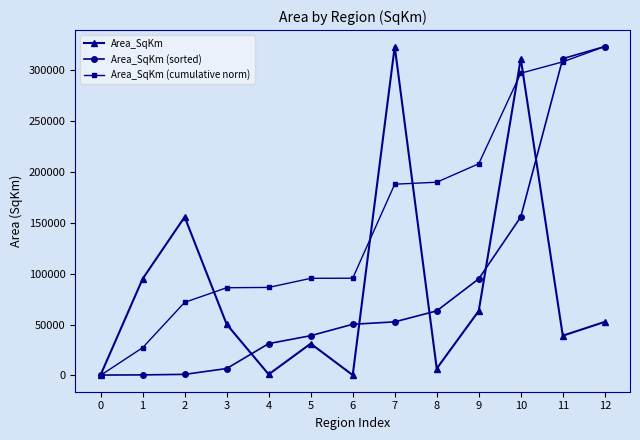

What is the spread (max minus min) of values at 12?

270389.4